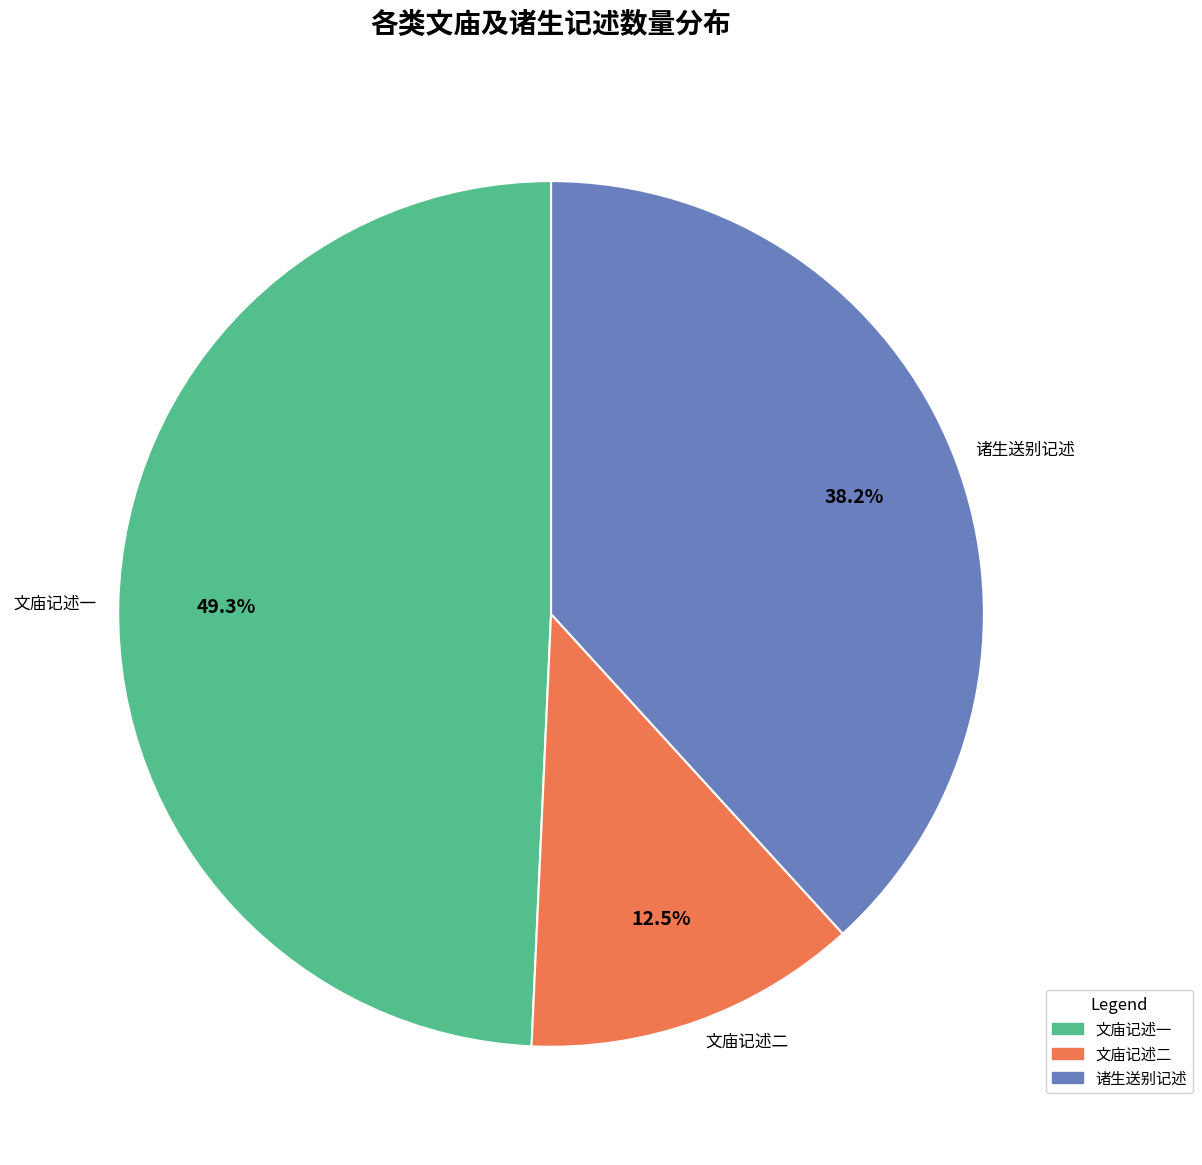

Between 文庙记述一 and 文庙记述二, which is larger?

文庙记述一